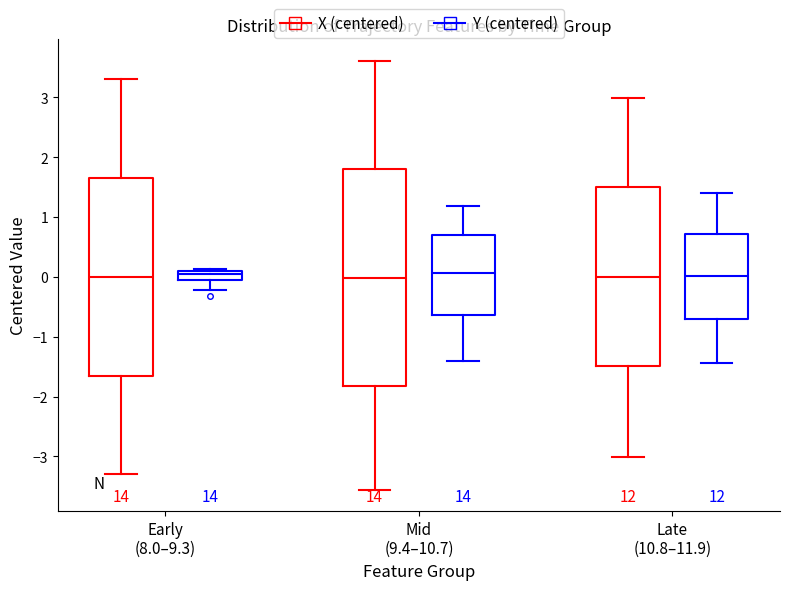

Comparing the boxes themselves (not the whiskers), which one is the tallest?

Mid (9.4–10.7) (X (centered))